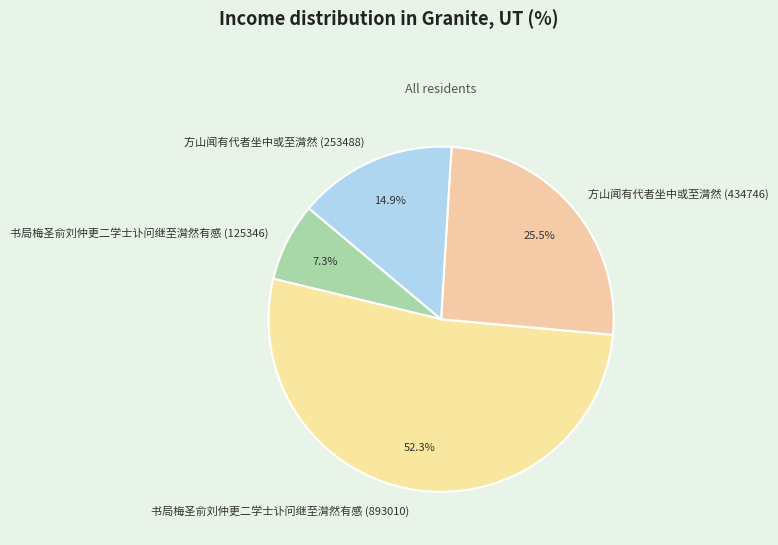

Between 书局梅圣俞刘仲更二学士讣问继至潸然有感 (125346) and 书局梅圣俞刘仲更二学士讣问继至潸然有感 (893010), which is larger?

书局梅圣俞刘仲更二学士讣问继至潸然有感 (893010)